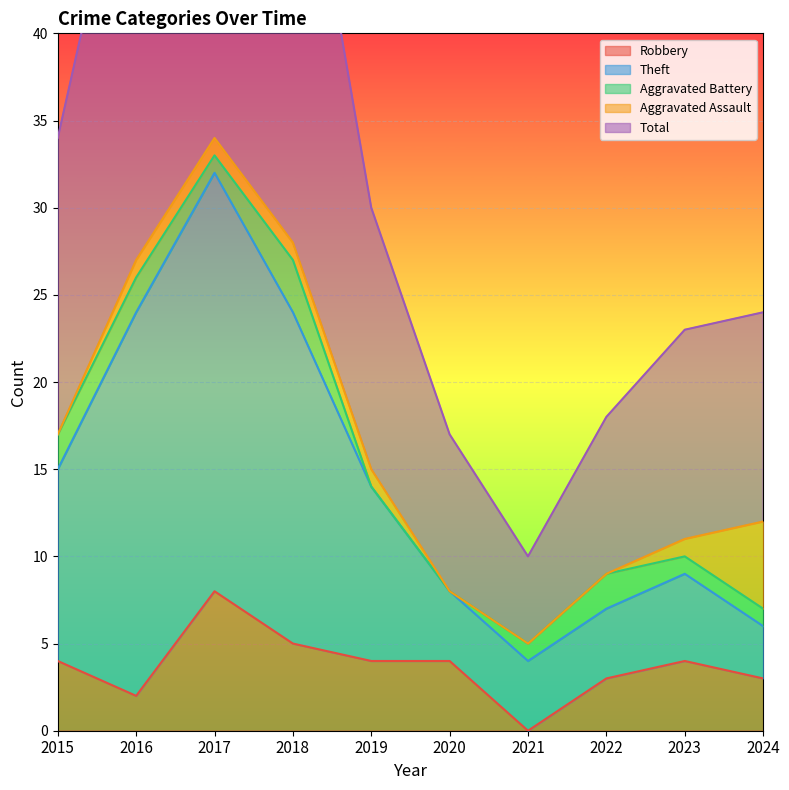

What value does the Total series have at 2015, to the nearest 10?

30